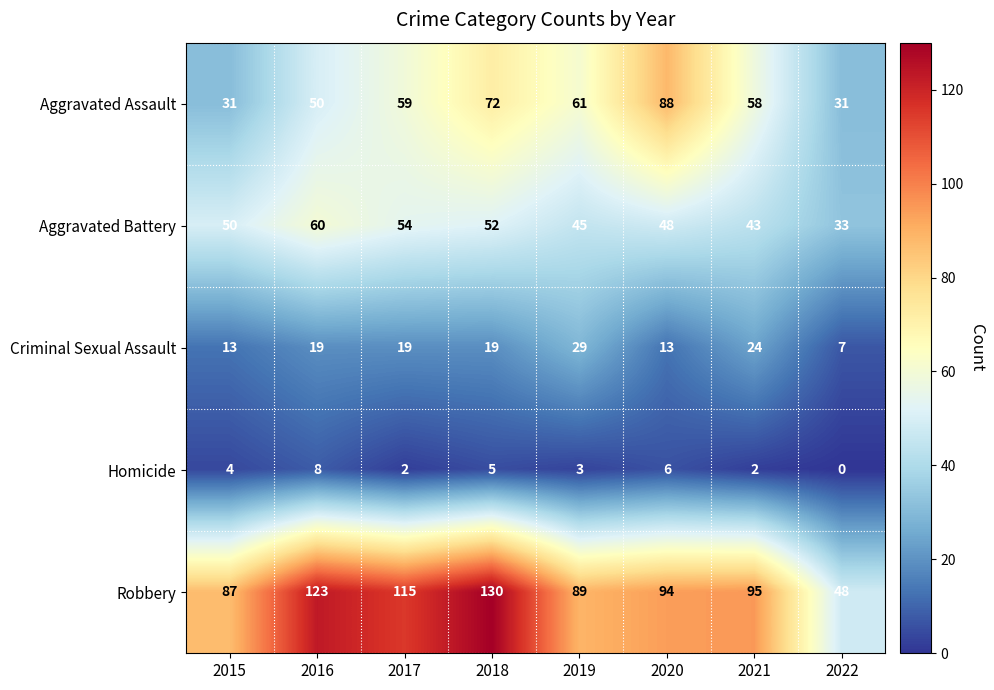

Which series has the largest total across all categories?

Robbery